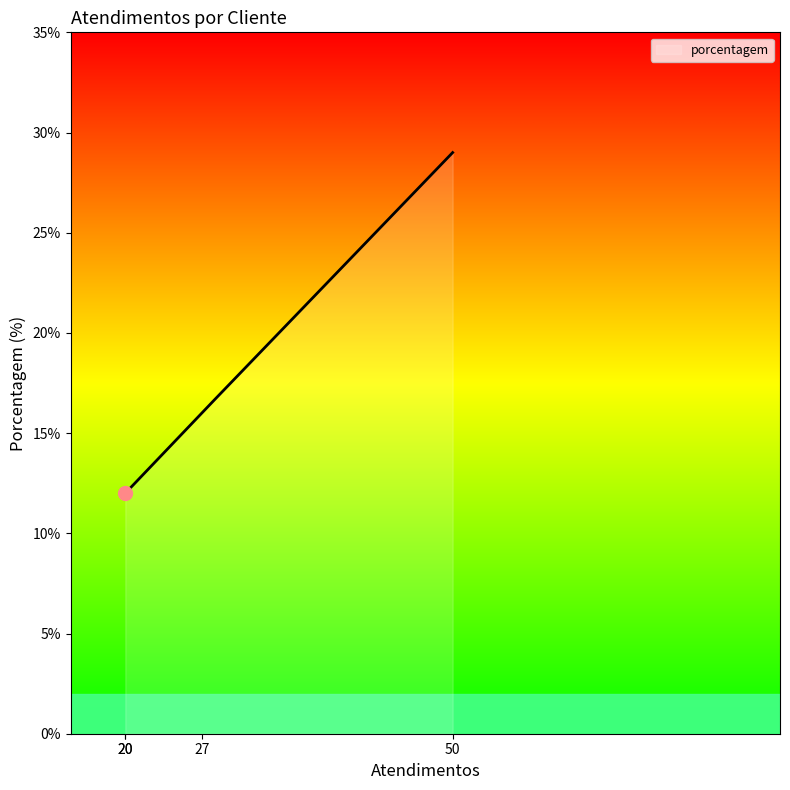

What is the maximum value shown in the chart?

29.0